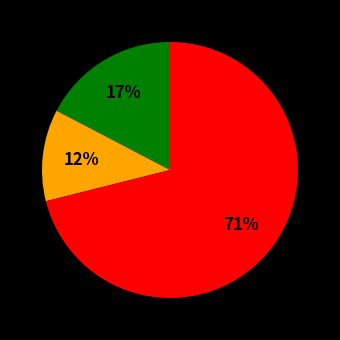

Is there a majority slice in this chart?

Yes